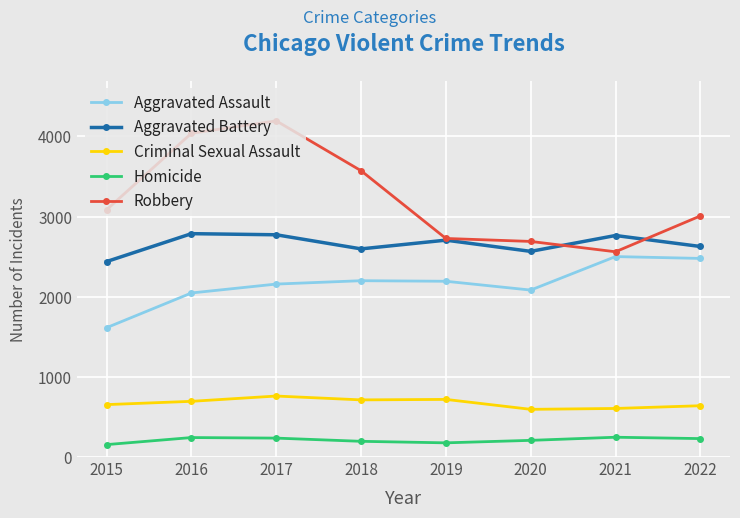

At how many categories does at least one series exceed 1921?

8